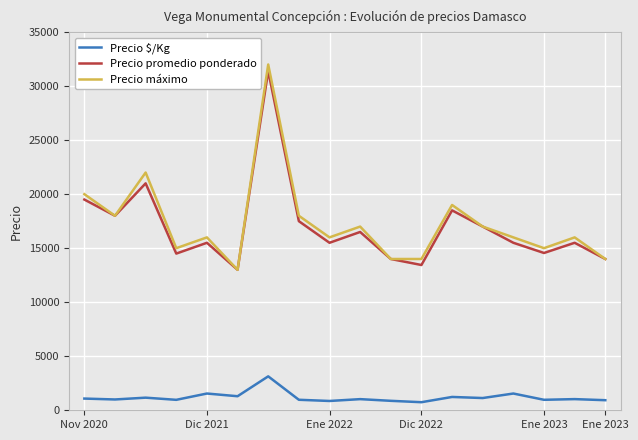

True or false: Precio $/Kg and Precio promedio ponderado cross at least once.

False